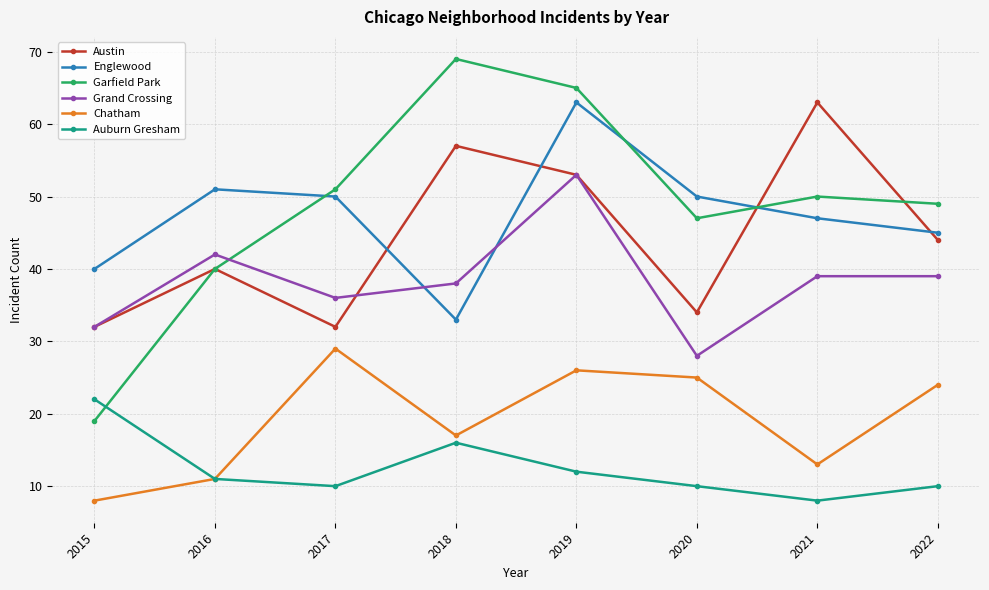

True or false: Chatham and Austin cross at least once.

False